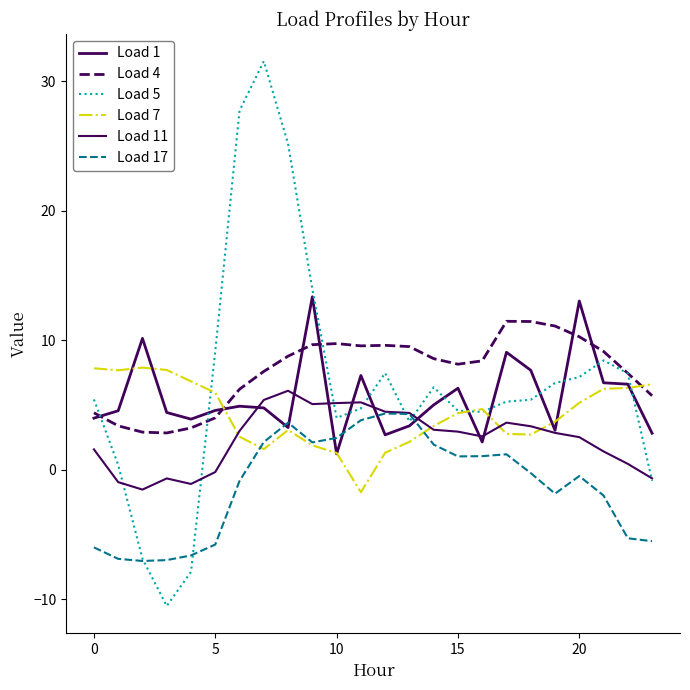

What is the label of the 21st point from the left?

20